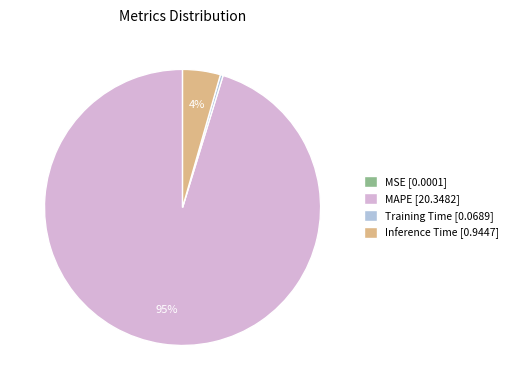

What percentage is the Inference Time [0.9447] slice, to the nearest percent?

4%